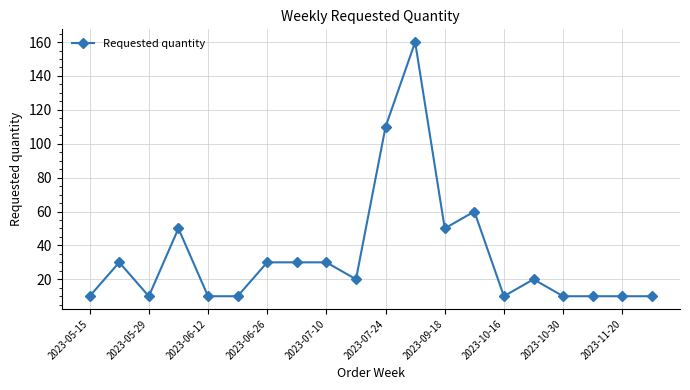

What is the maximum value shown in the chart?

160